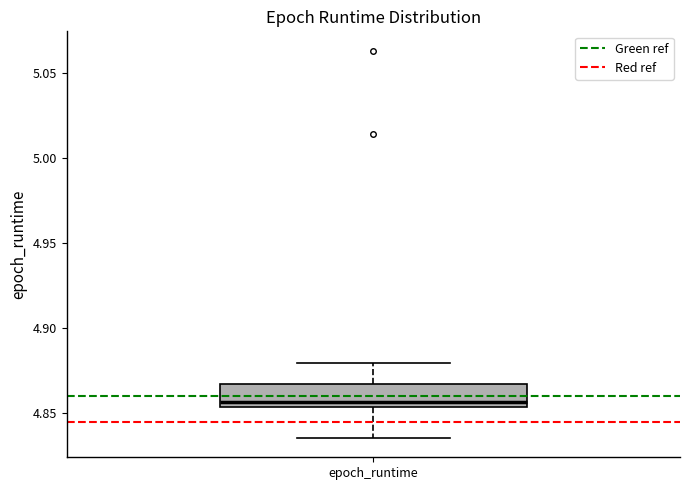

Transcribe this box plot: give where the median line is, the range the box spans, and where the two whiskers end, as read against the y-axis. The values are not printed on the chart, so give them approximately, as read against the axis.

median 4.855 (just above the box's lower edge), box 4.855 to 4.865, whiskers 4.835 to 4.880